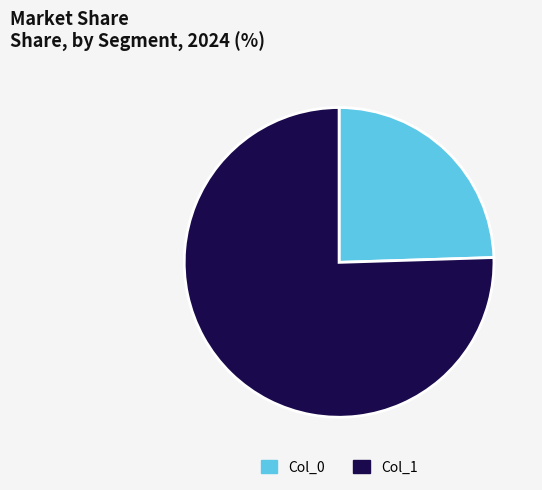

Which has a higher value, Col_0 or Col_1?

Col_1